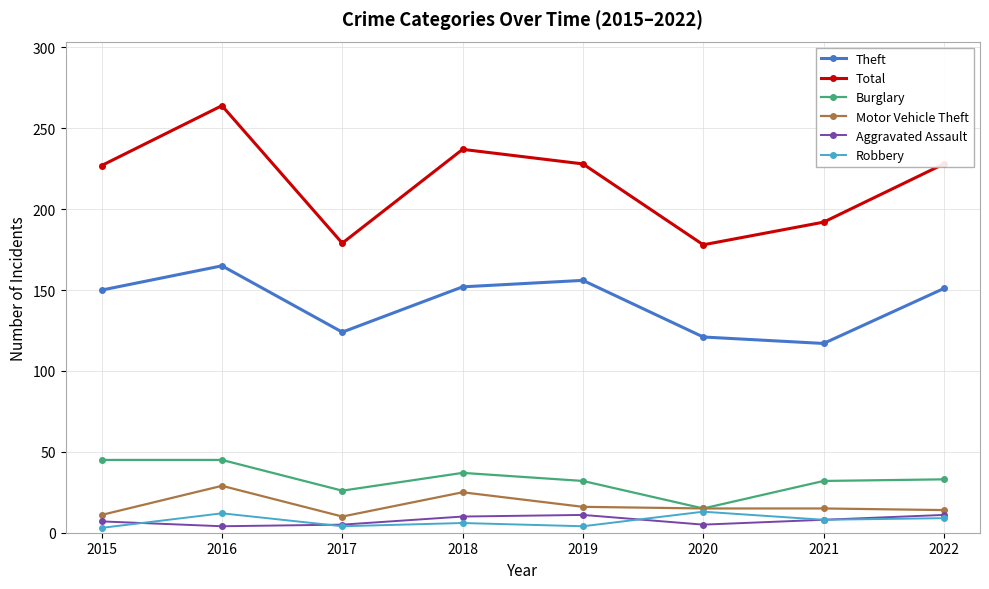

What is the average value of the Burglary series?

33